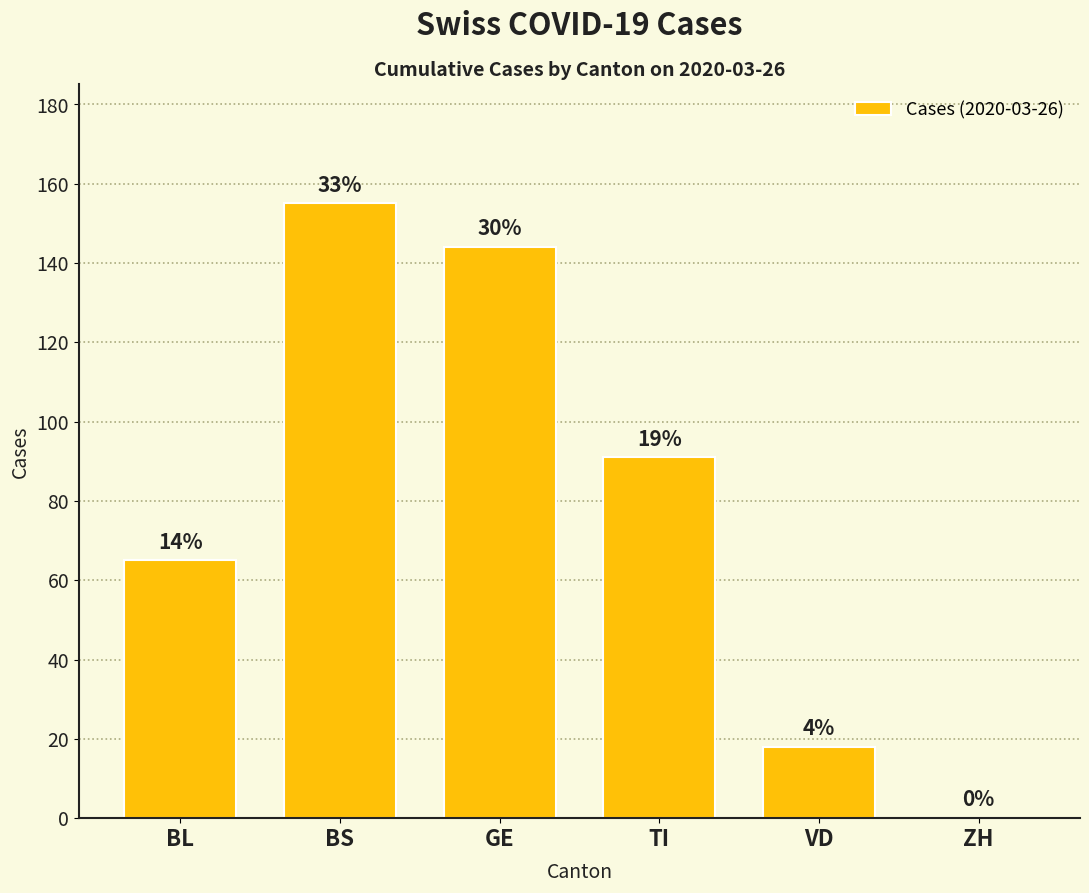

At which label does the data first exceed 91?

BS